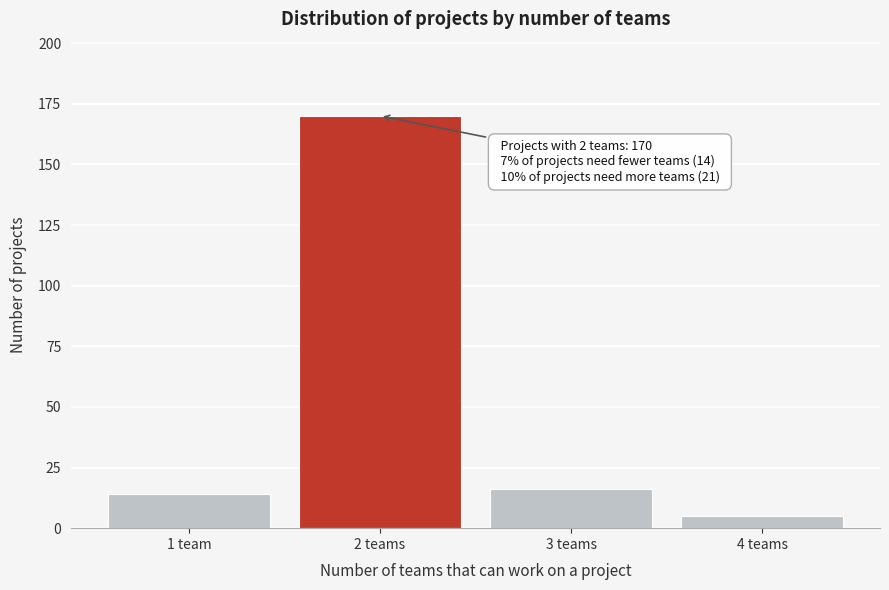

Reading left to right, list all the values displayed in this chart.

1 team=14	2 teams=170	3 teams=16	4 teams=5